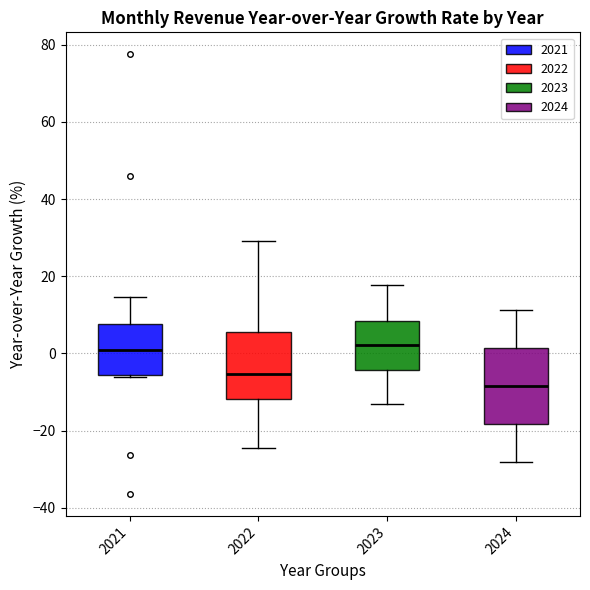

Which box is the tallest, from its lower edge to its upper edge?

2024